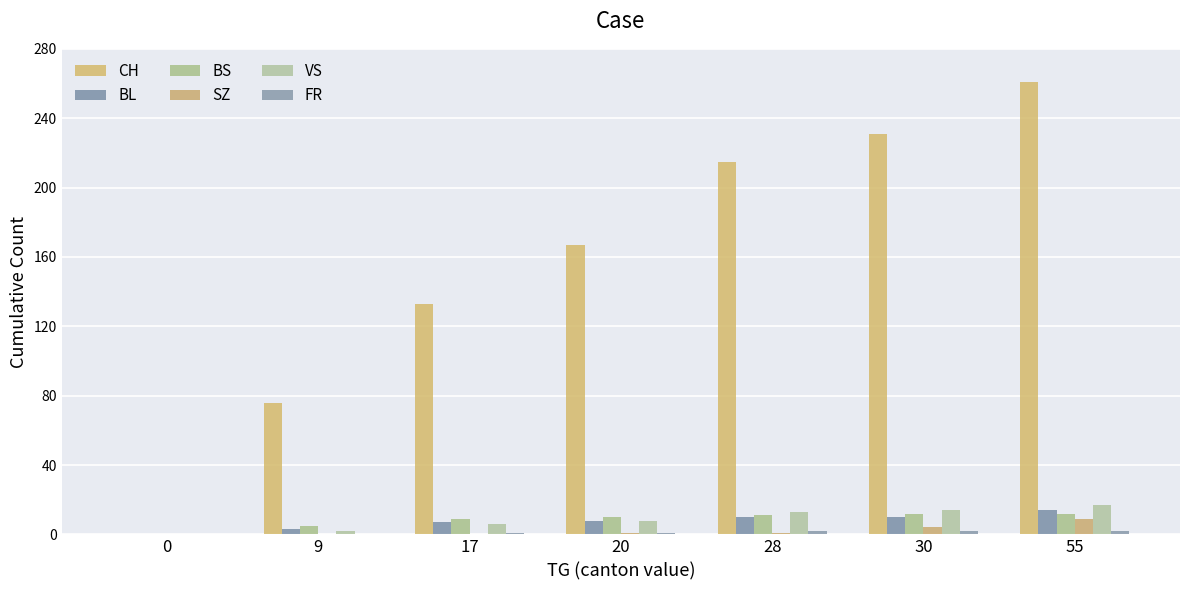

Are the bars grouped side by side (vs. stacked)?

Yes